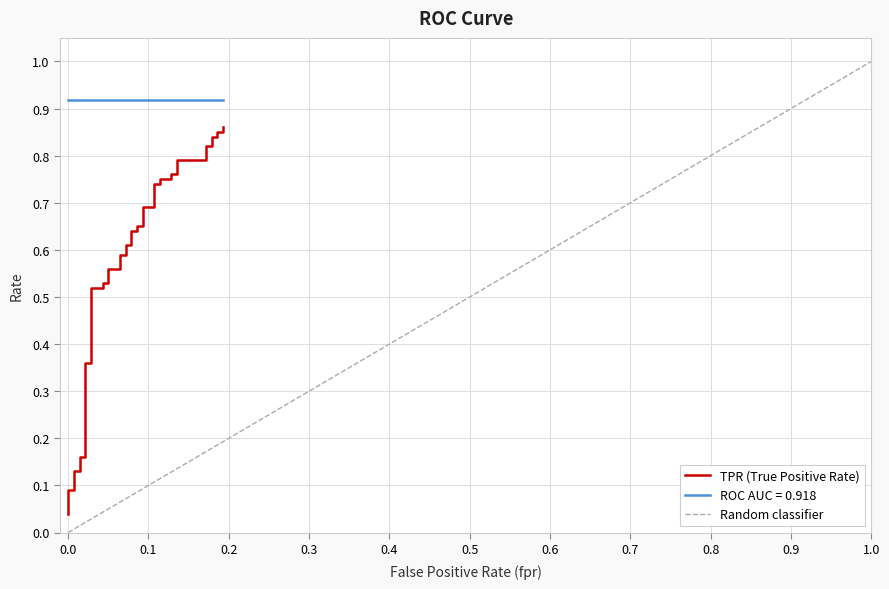

What is the maximum value shown in the chart?

0.9